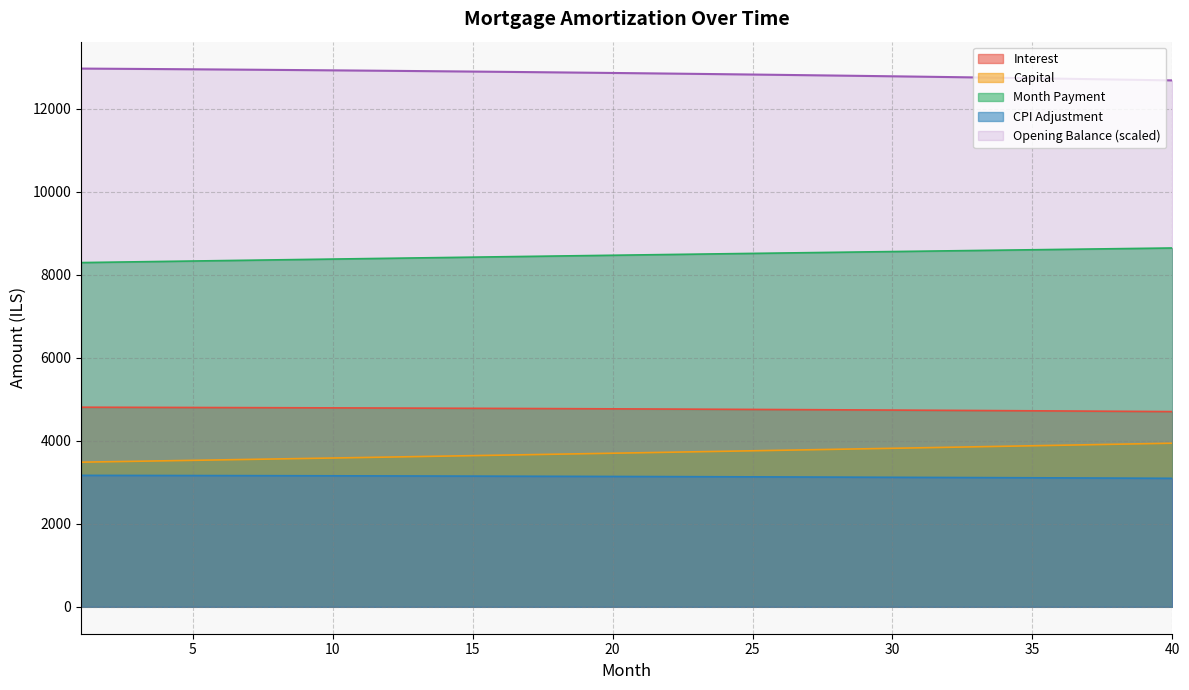

At which label does interest reach its peak?

1